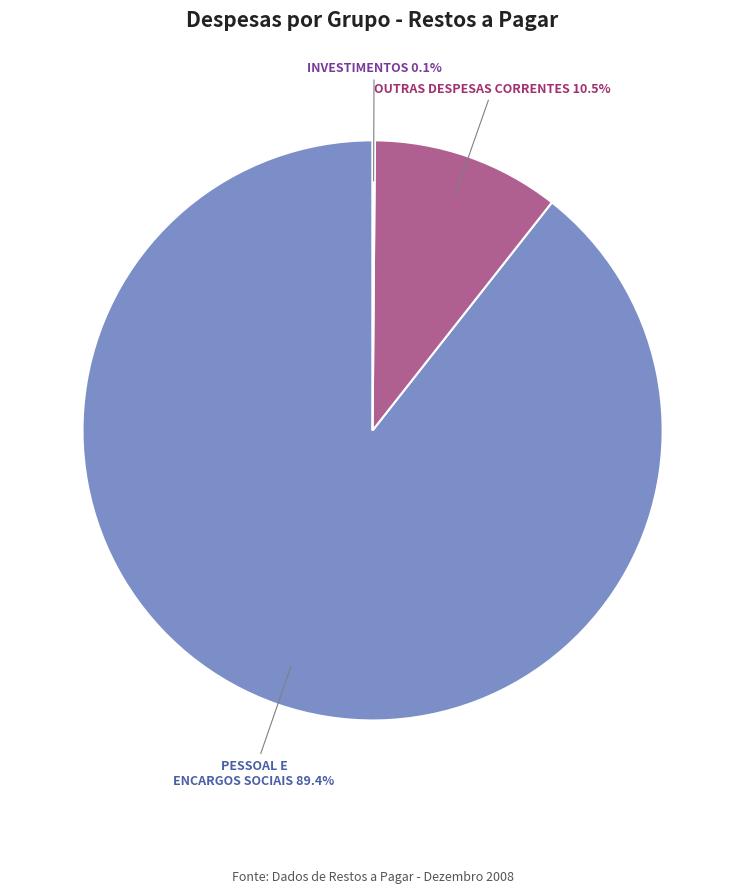

Which slice is the largest?

PESSOAL E ENCARGOS SOCIAIS